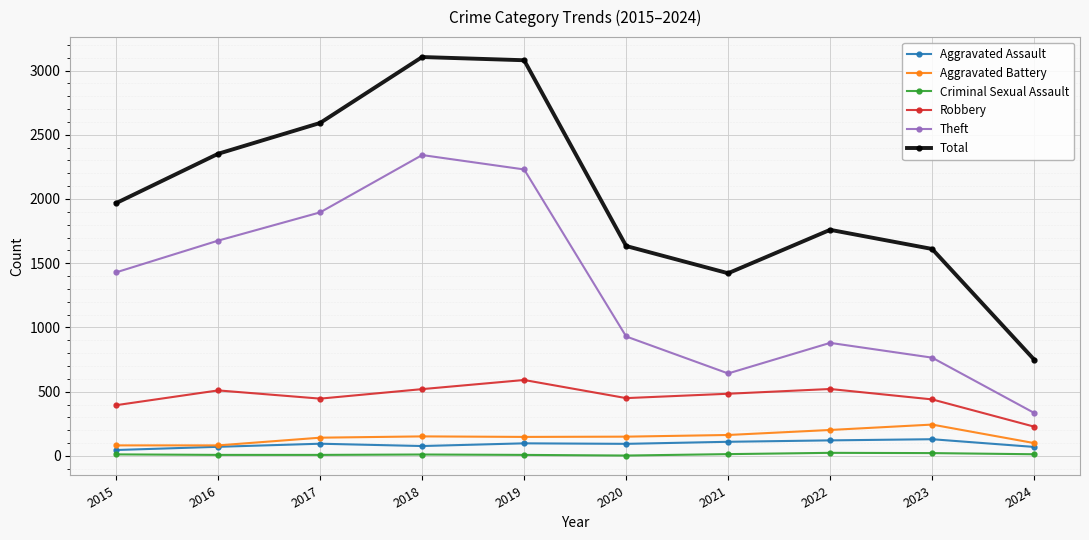

What is the total value across all series at 2024?

1496